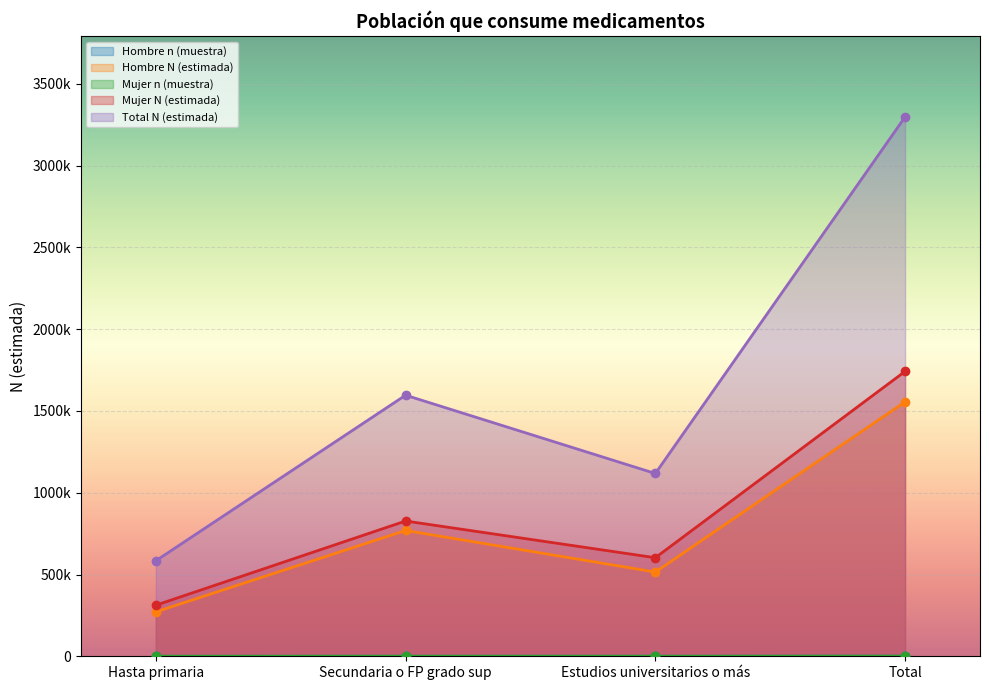

What is the value of the Hombre n (muestra) point at the 2nd from the left?

261